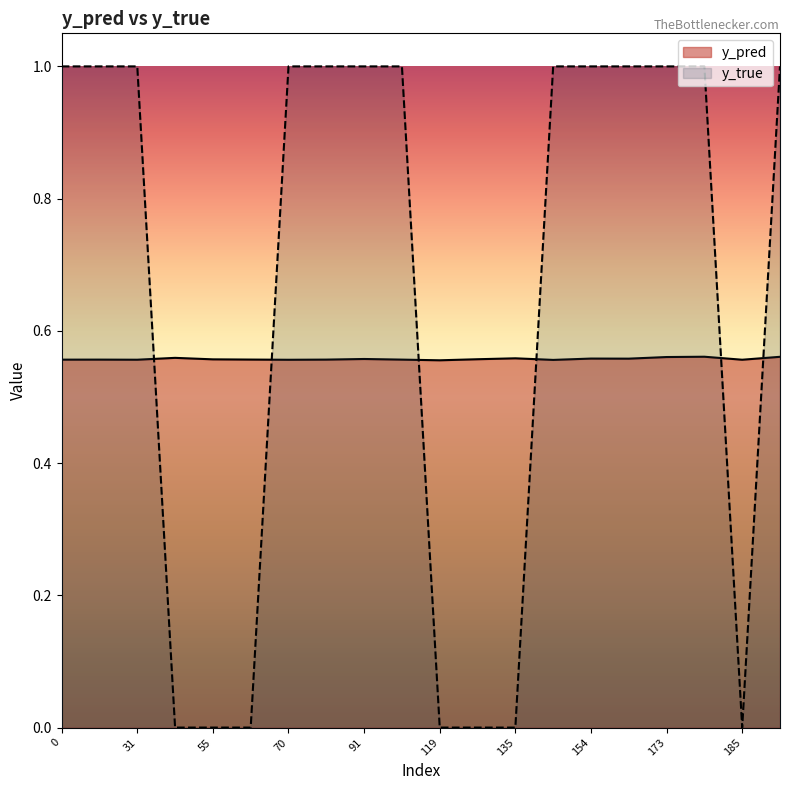

What is the sum of the y_true values at 31 and 168?

2.0